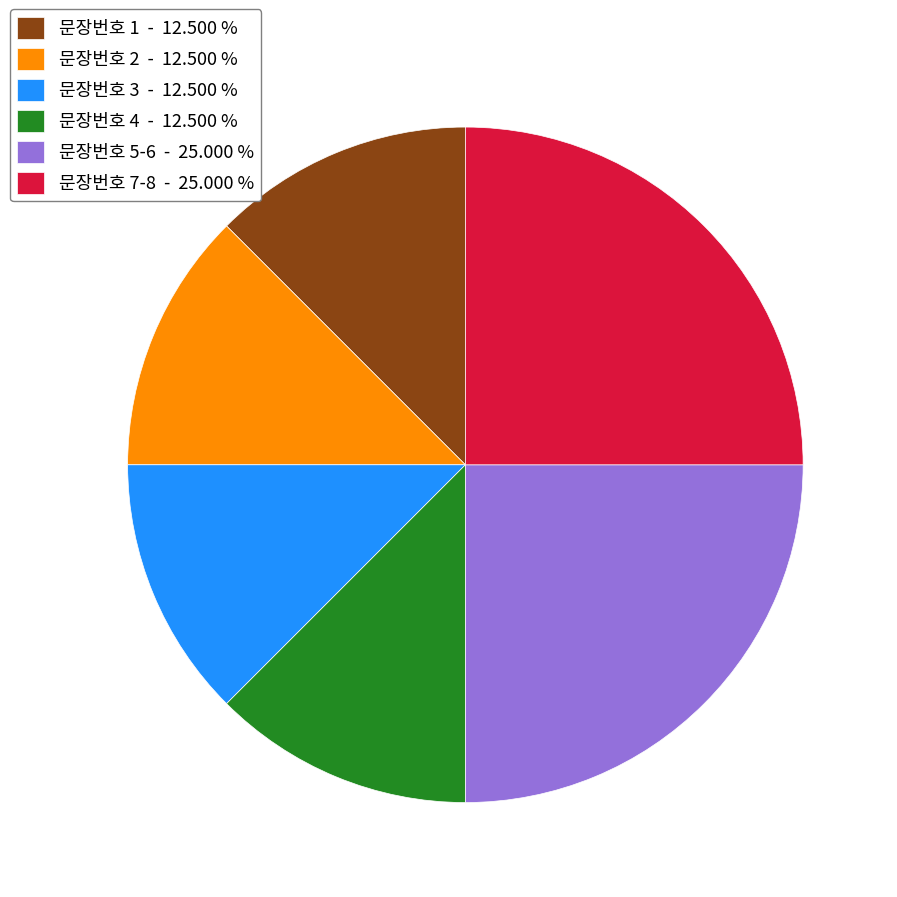

Do 문장번호 7-8 - 25.000 % and 문장번호 2 - 12.500 % together represent more than half of the pie?

No